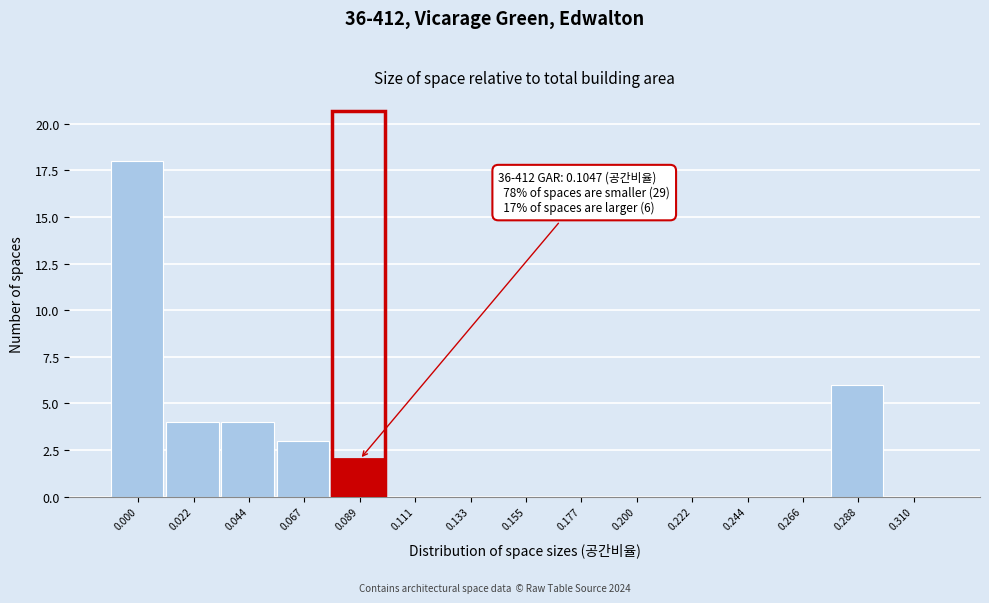

Reading left to right, list all the values displayed in this chart.

0.000=18	0.022=4	0.044=4	0.067=3	0.089=2	0.111=0	0.133=0	0.155=0	0.177=0	0.200=0	0.222=0	0.244=0	0.266=0	0.288=6	0.310=0